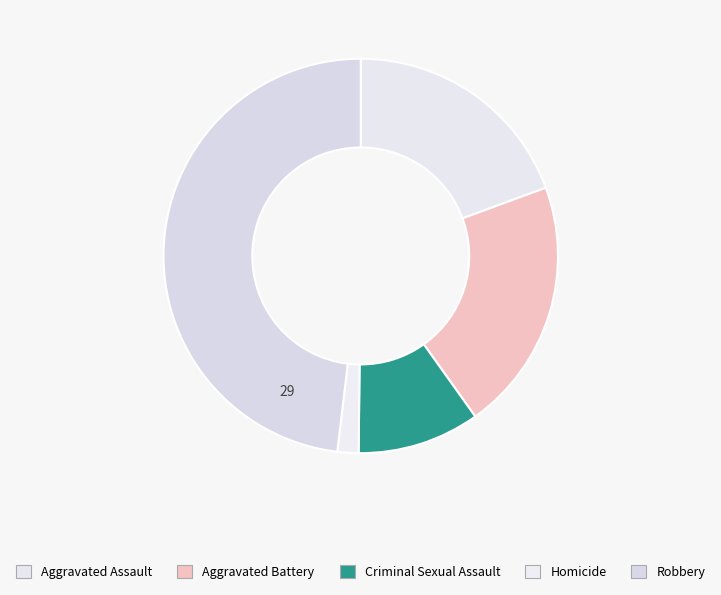

What percentage is the Homicide slice, to the nearest percent?

2%